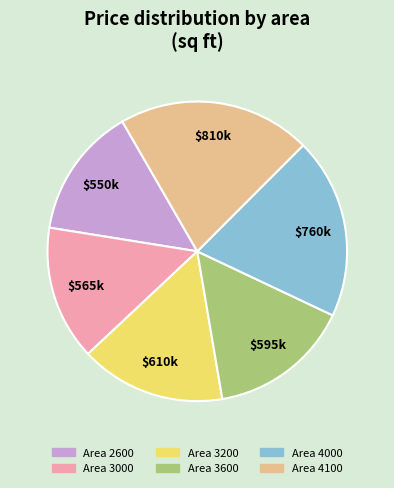

Is there any slice that represents more than half of the pie?

No